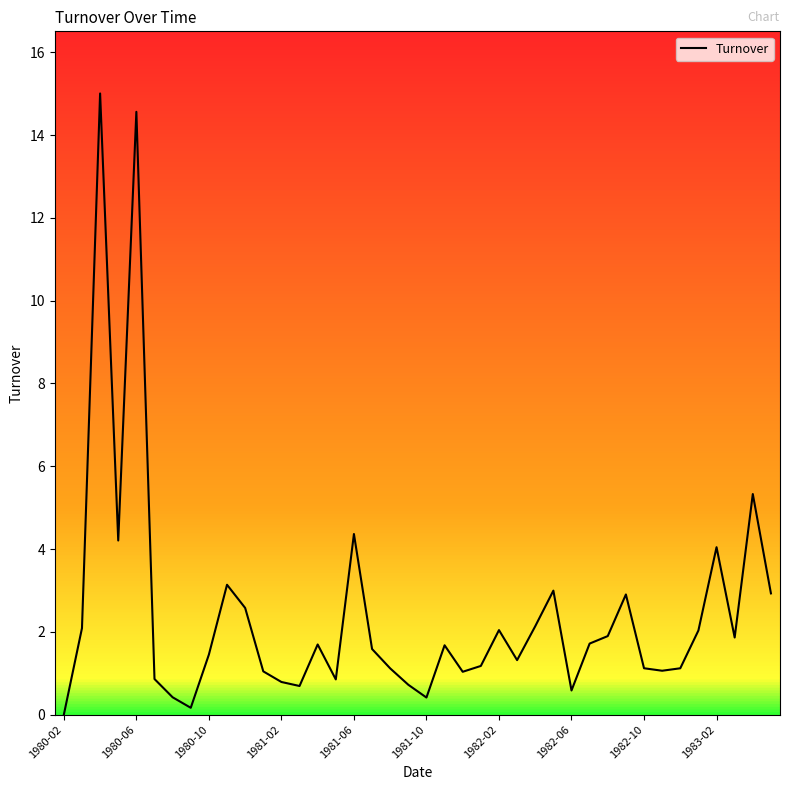

What is the difference between the maximum and minimum values?

15.0